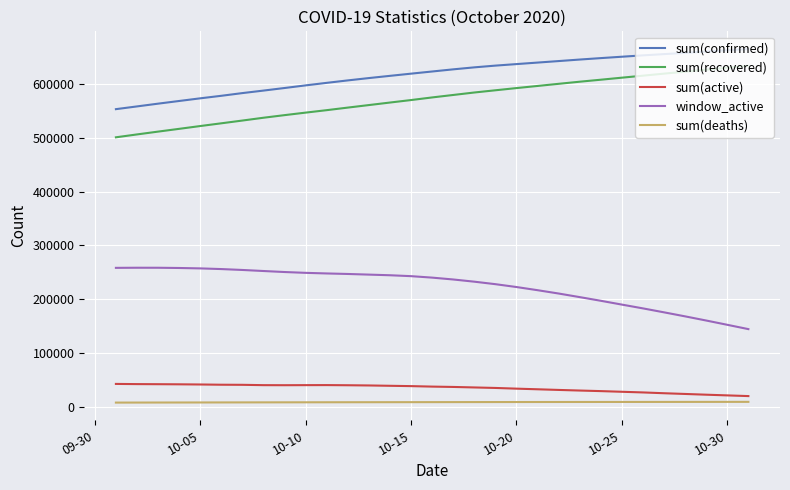

What is the maximum value shown in the chart?

664070